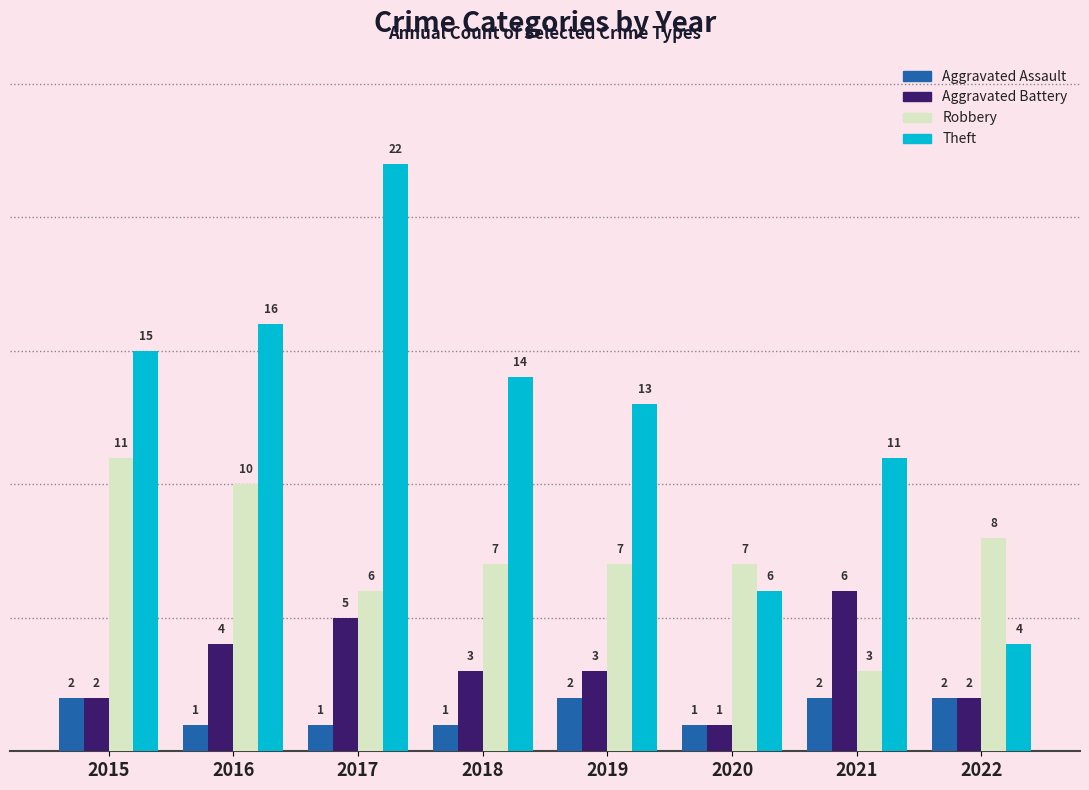

Which series changed the most between 2017 and 2019?

Theft